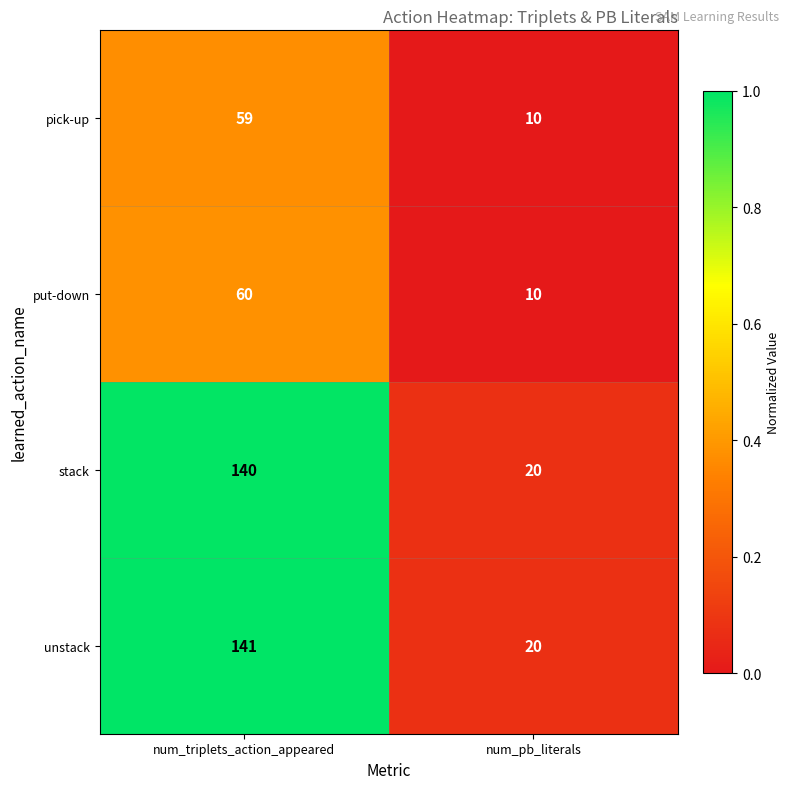

What is the total value across all series at num_triplets_action_appeared?

400